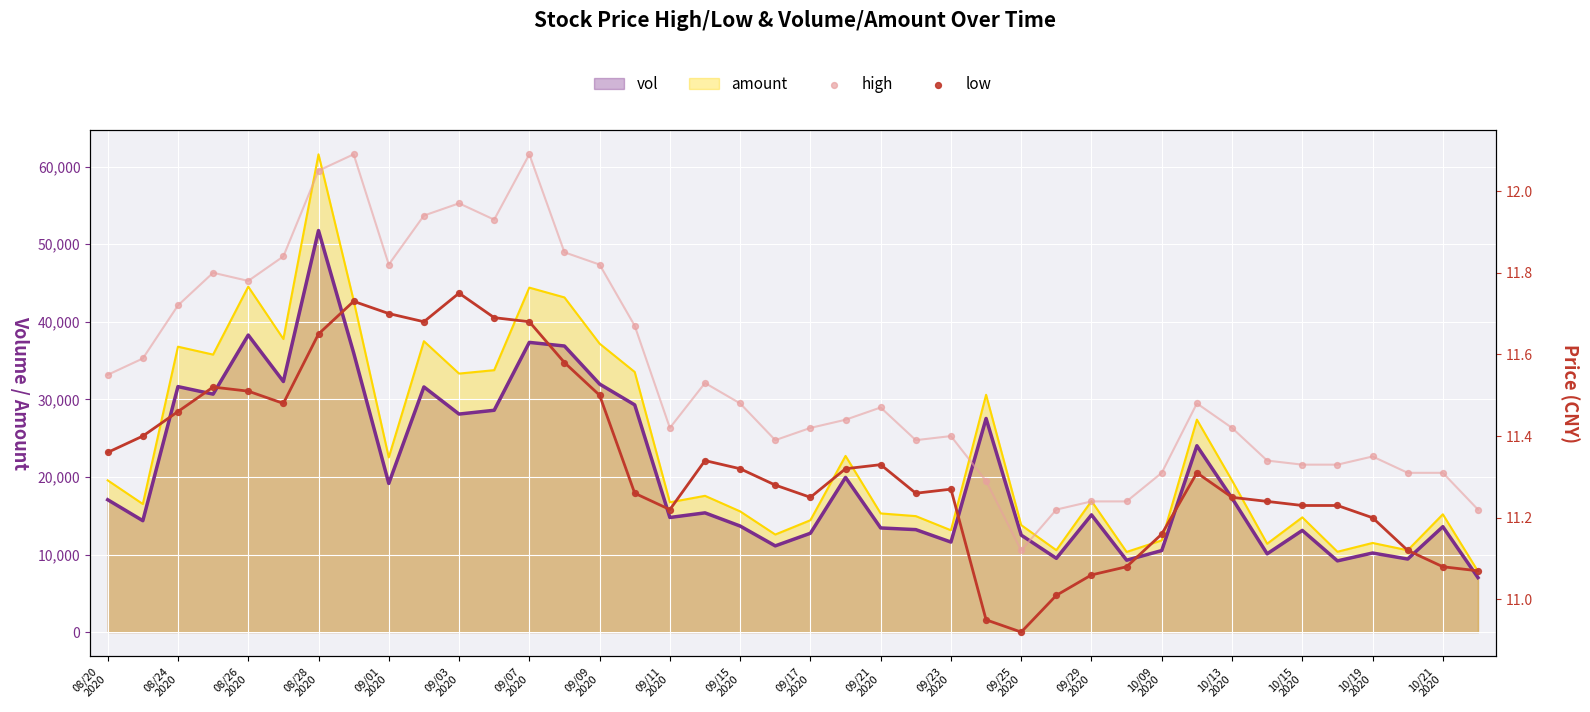

What is the maximum value for amount?

61587.4